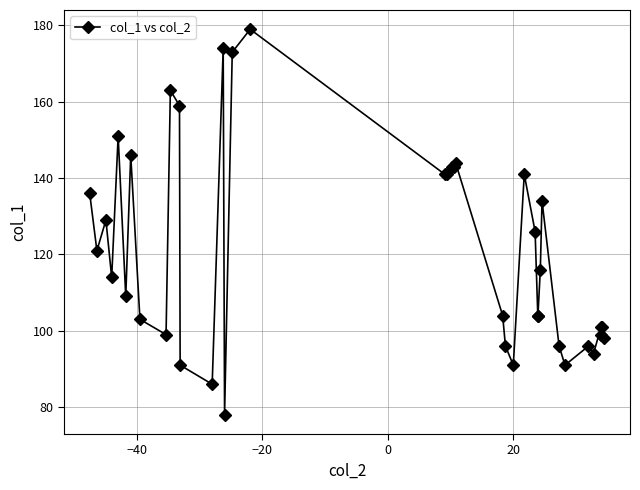

What is the maximum value shown in the chart?

179